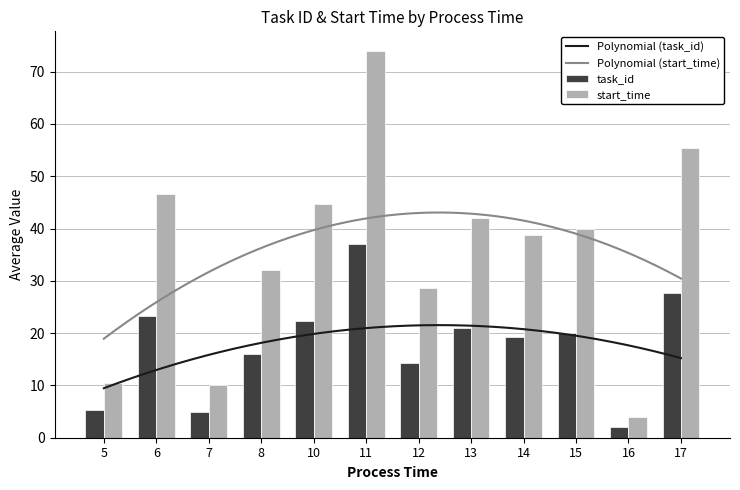

Which series has the largest total across all categories?

start_time